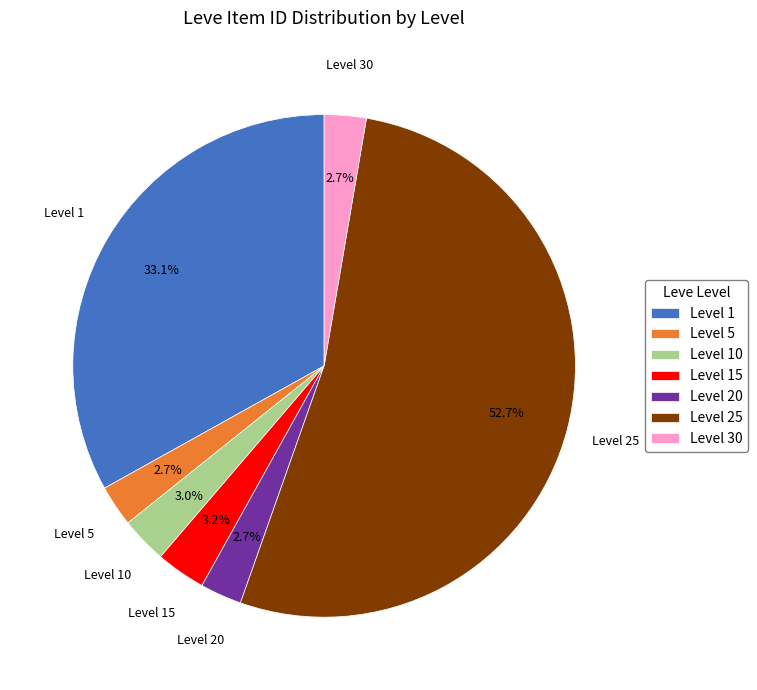

How many slices are in this pie chart?

7